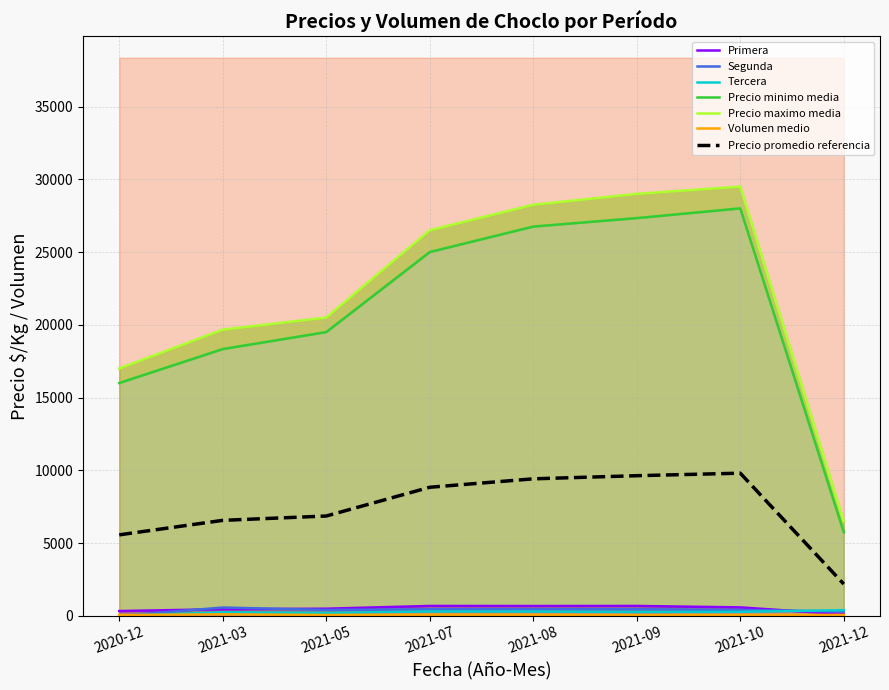

Which series has the largest range (max minus min)?

Precio maximo media